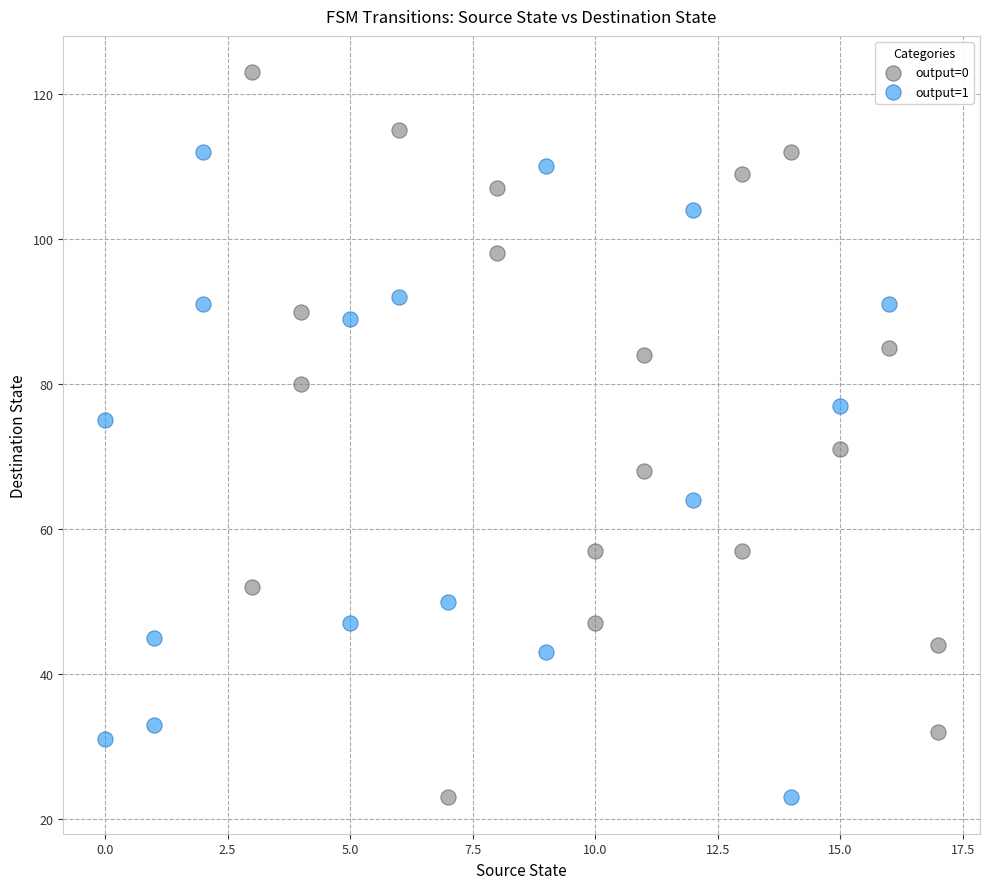

What are all the series names shown in the legend?

output=0, output=1